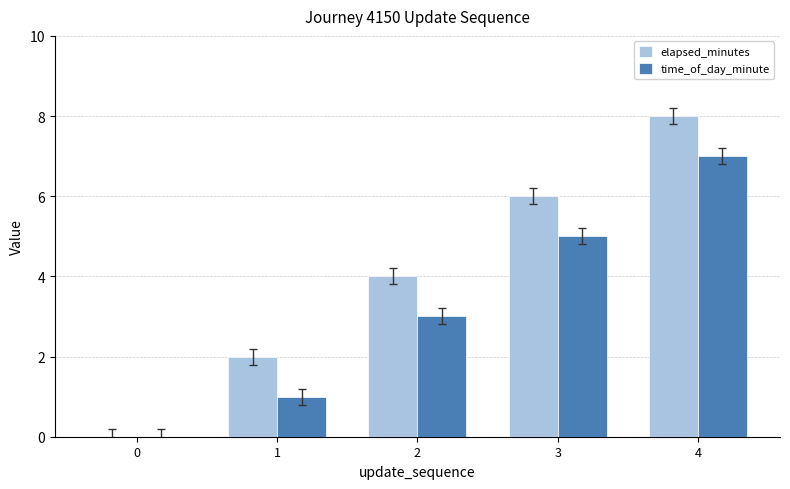

Which series has the largest total across all categories?

elapsed_minutes